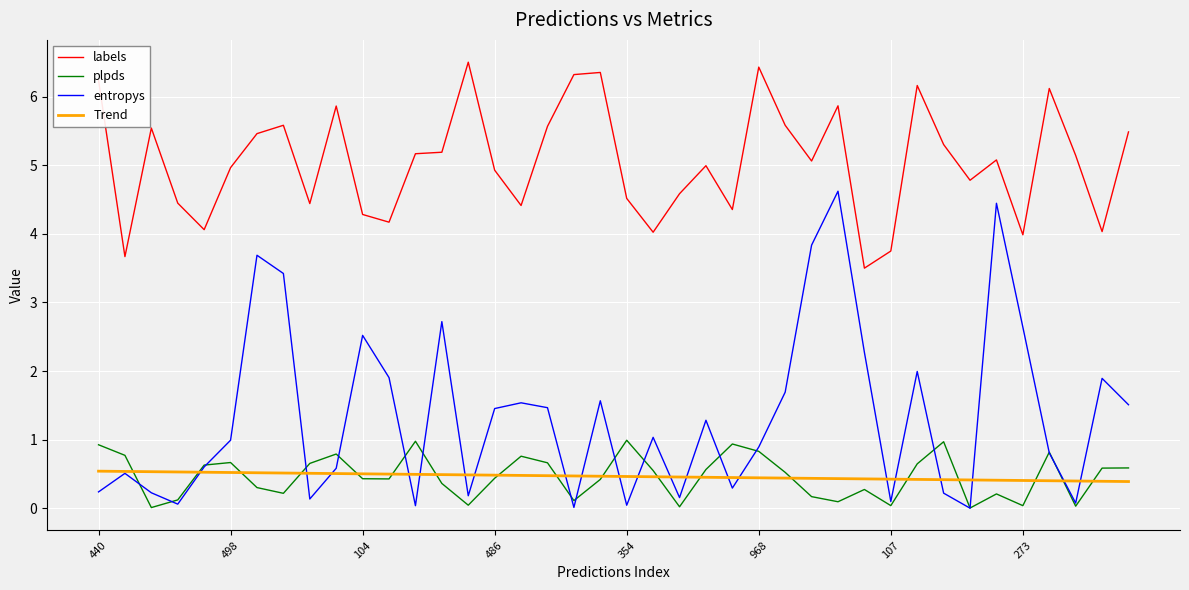

Rank the series by their maximum value, from lowest to highest.

Trend, plpds, entropys, labels